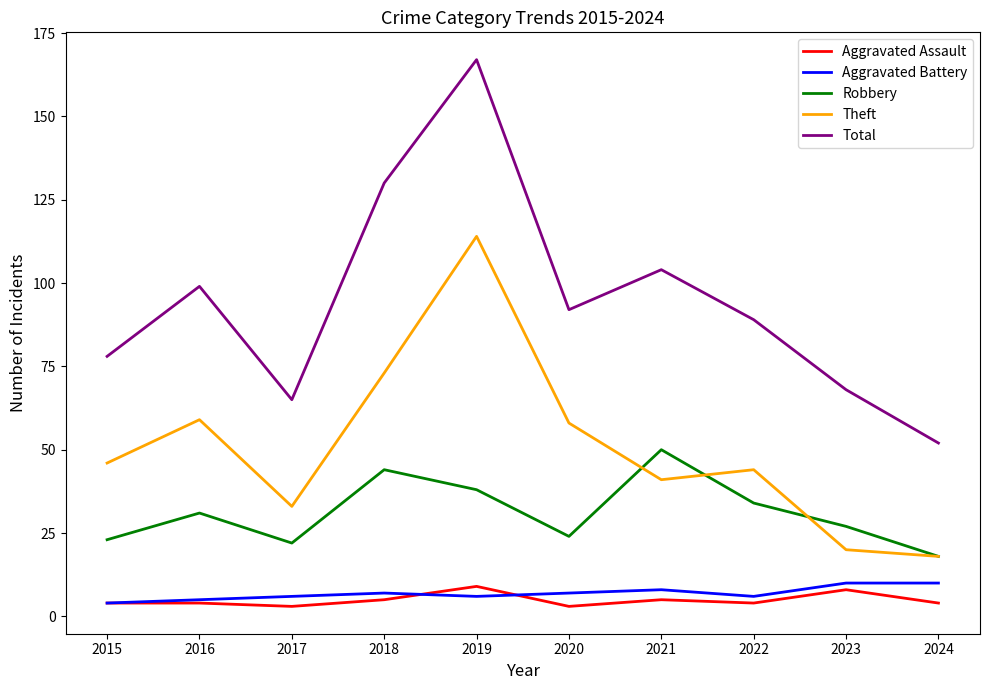

Reading left to right, extract all data points from this chart.

Aggravated Assault: 2015=4	2016=4	2017=3	2018=5	2019=9	2020=3	2021=5	2022=4	2023=8	2024=4
Aggravated Battery: 2015=4	2016=5	2017=6	2018=7	2019=6	2020=7	2021=8	2022=6	2023=10	2024=10
Robbery: 2015=23	2016=31	2017=22	2018=44	2019=38	2020=24	2021=50	2022=34	2023=27	2024=18
Theft: 2015=46	2016=59	2017=33	2018=73	2019=114	2020=58	2021=41	2022=44	2023=20	2024=18
Total: 2015=78	2016=99	2017=65	2018=130	2019=167	2020=92	2021=104	2022=89	2023=68	2024=52